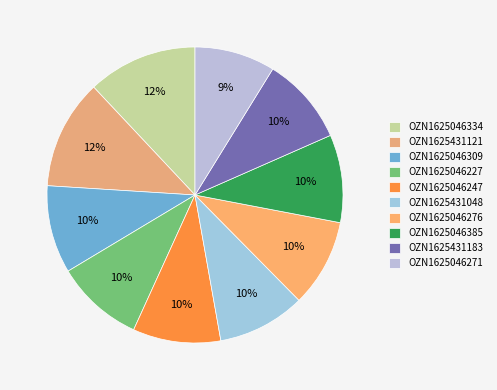

How many slices are in this pie chart?

10